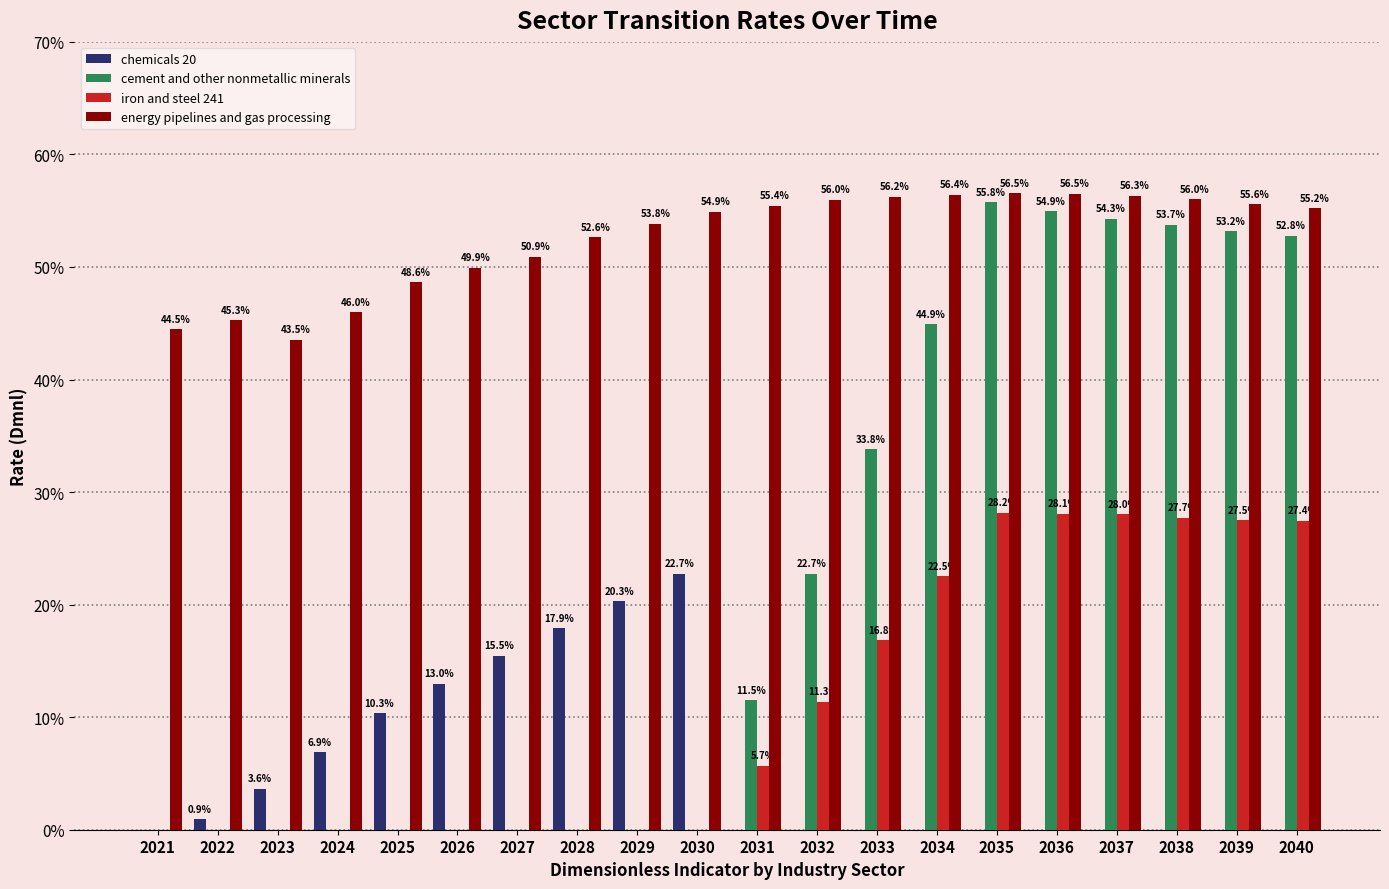

Does the chart contain stacked bars?

No